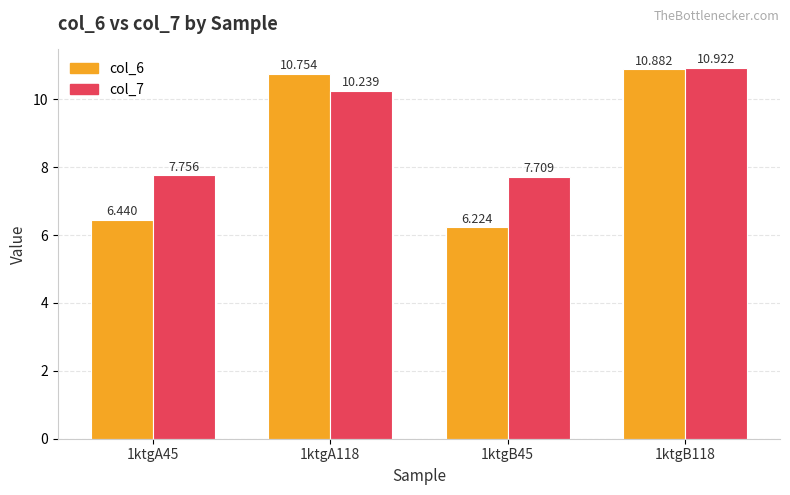

Which series has the largest total across all categories?

col_7